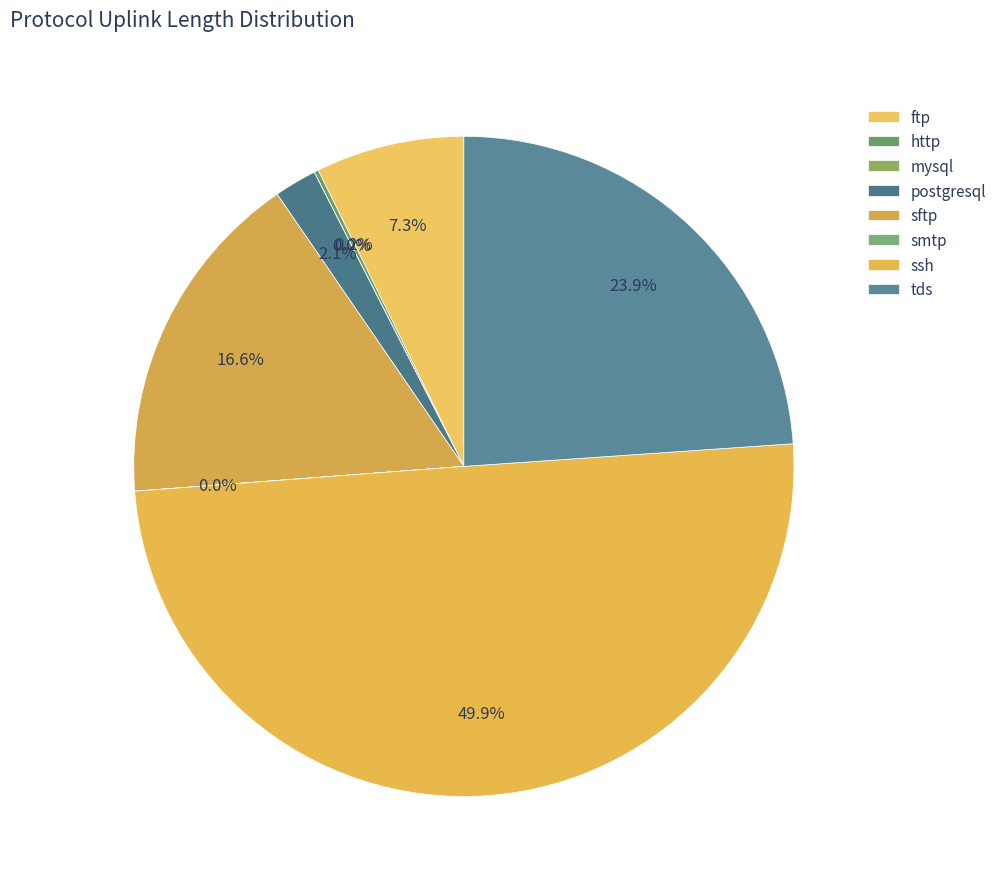

Do smtp and tds together represent more than half of the pie?

No